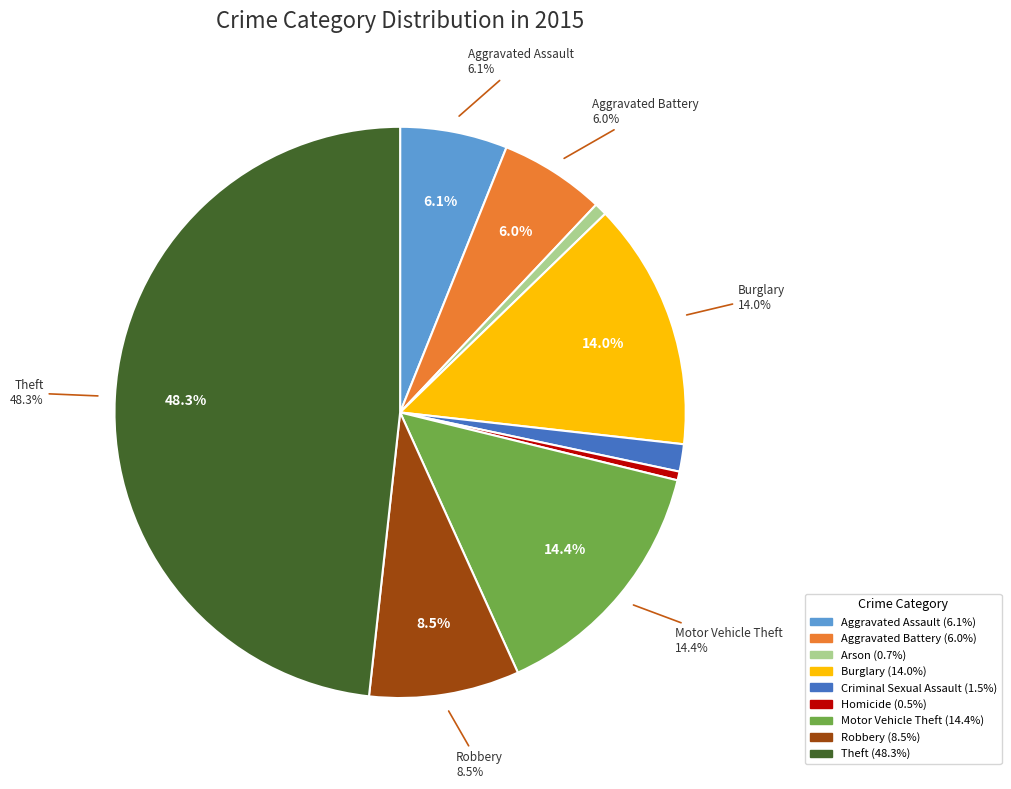

What is the ratio of the value at Robbery to the value at Theft?

0.2